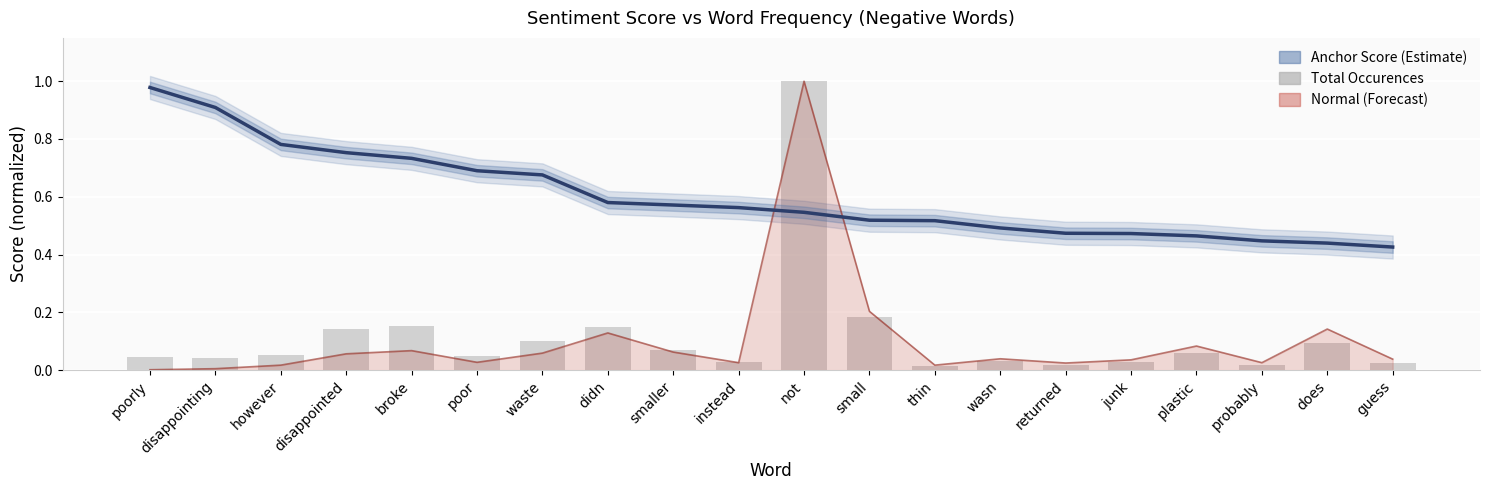

How many data points does each series have?

20